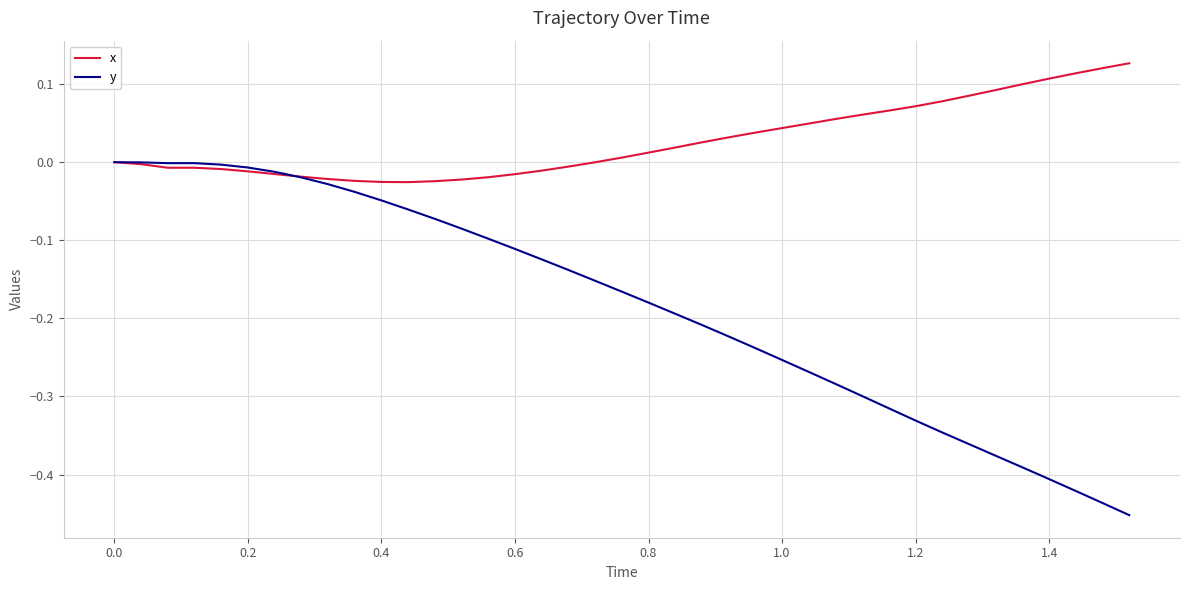

Which series has the largest range (max minus min)?

y